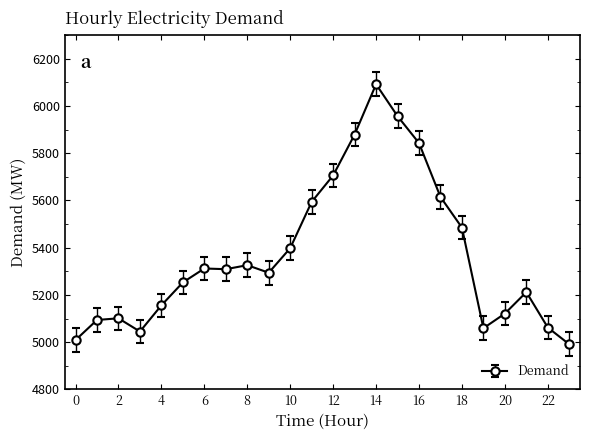

True or false: the data has more than 2 interior local peaks.

True